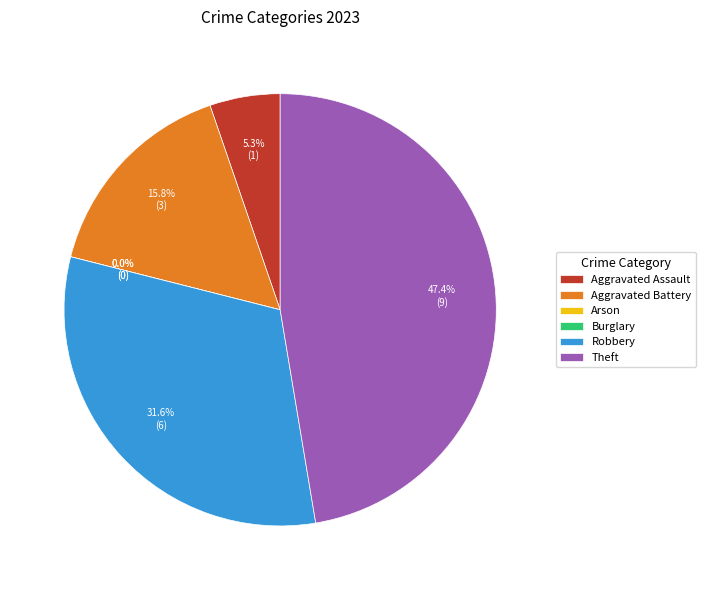

To the nearest percent, what is the difference between the largest and smallest slice percentages?

47%